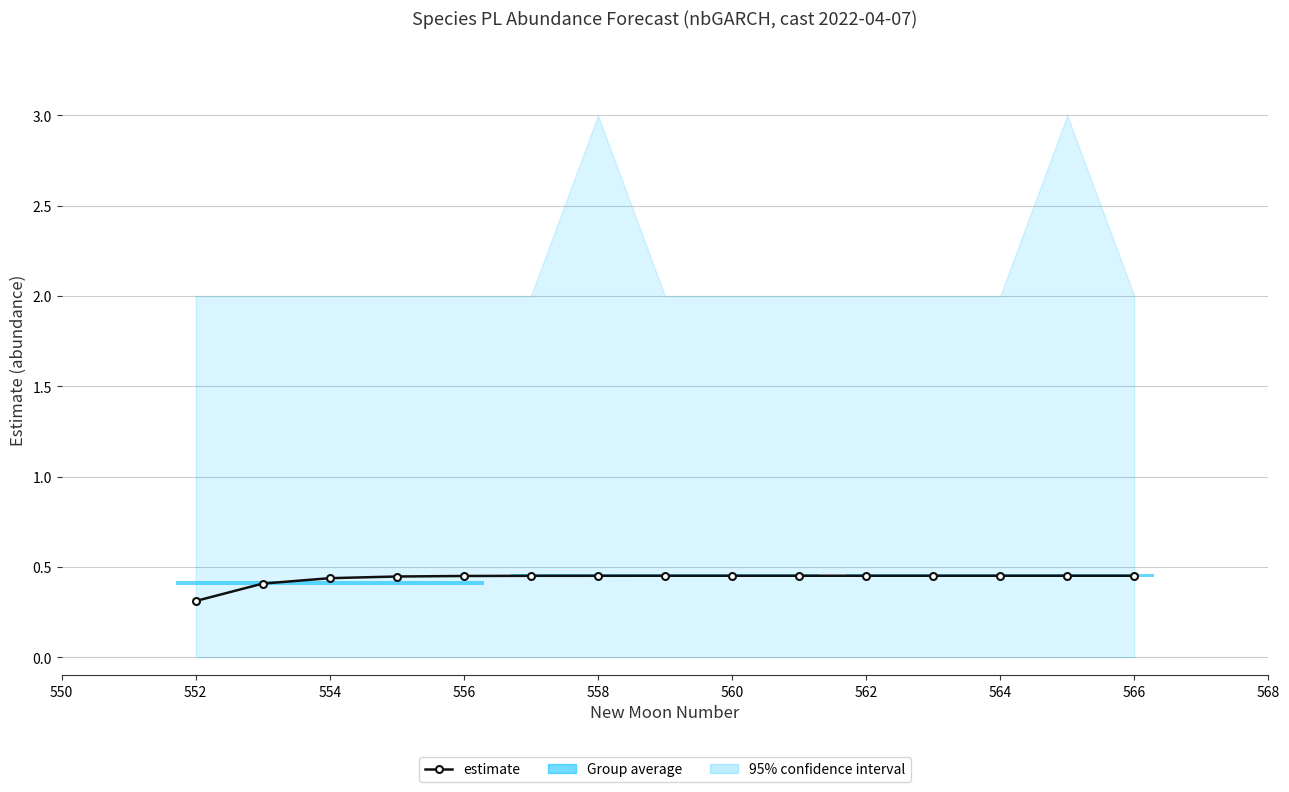

What is the label of the 6th bar from the right?

568